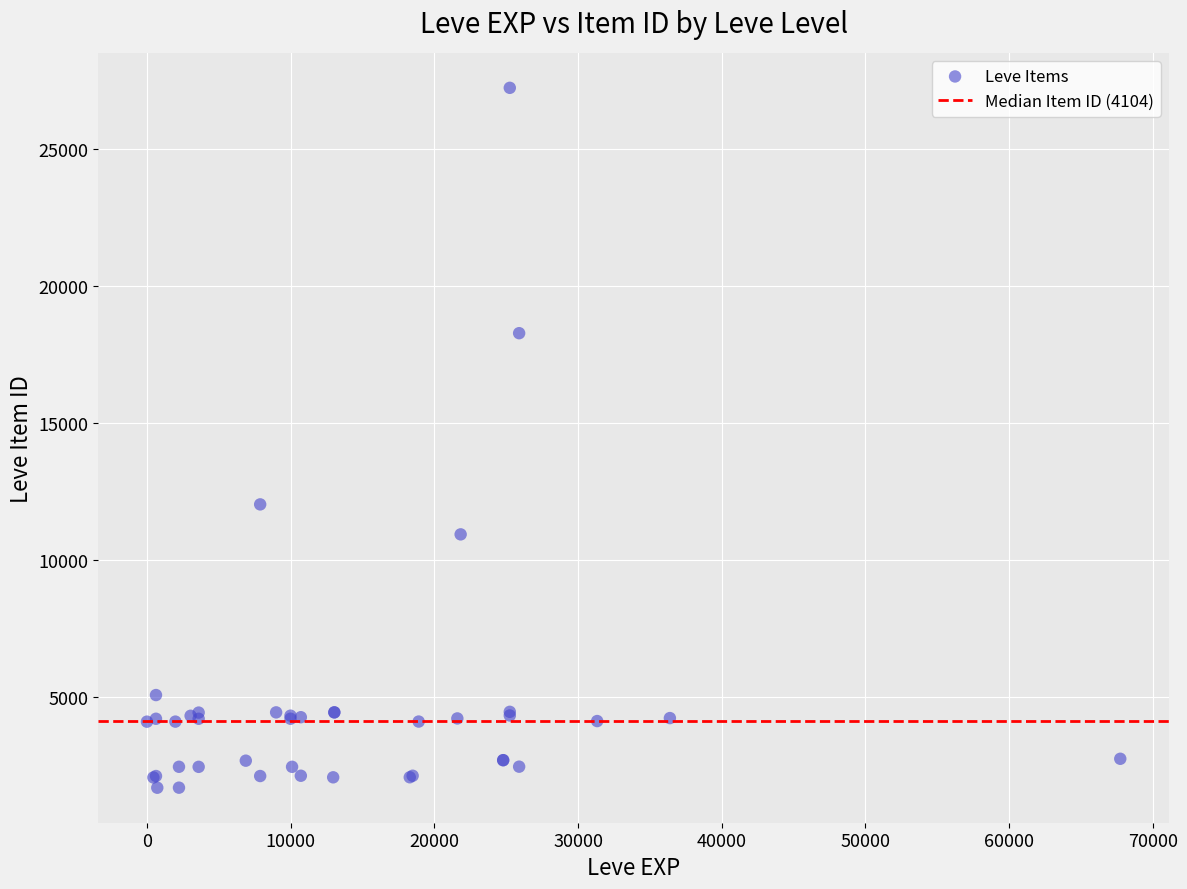

What Y value in the scatter plot is closest to 14448?

12018